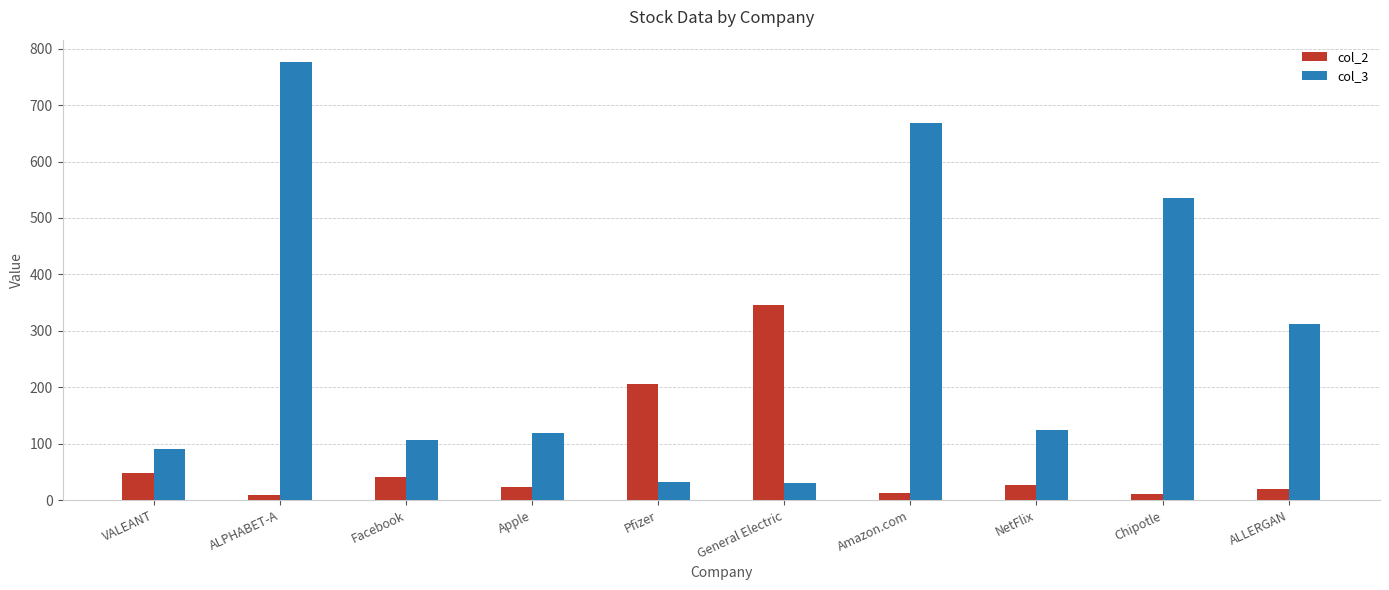

List the series in order of their peak value, lowest first.

col_2, col_3